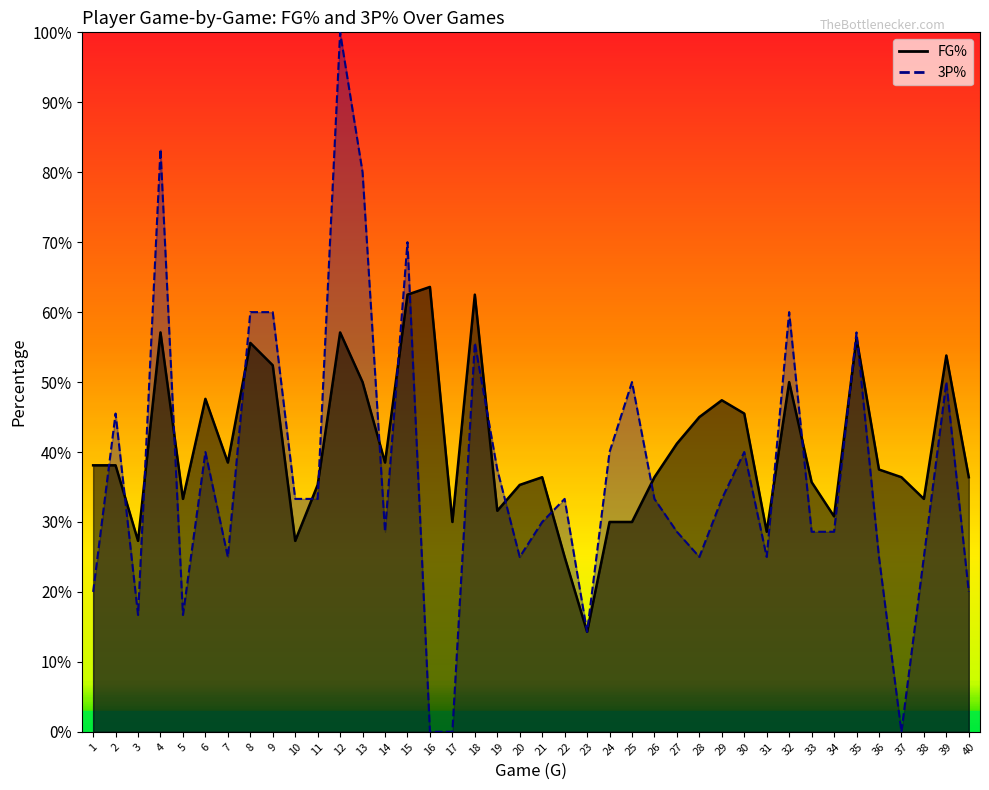

After their last crossing, which series has the higher values: FG% or 3P%?

FG%